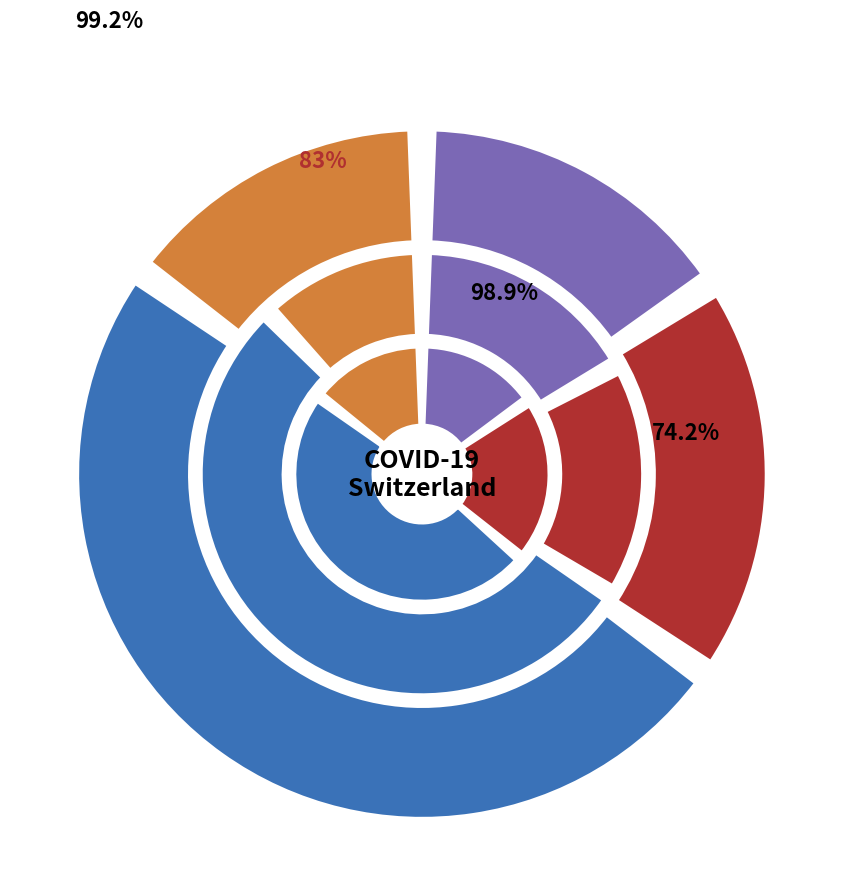

To the nearest percent, what is the difference between the 20 and 36 slice percentages?

5%